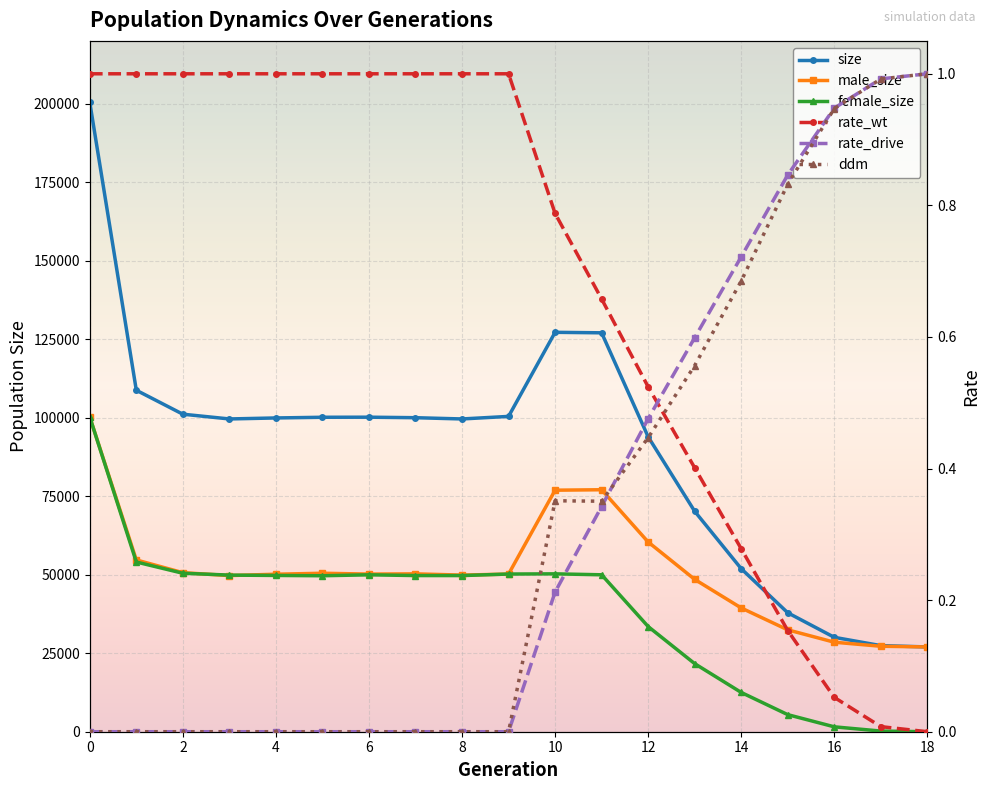

Is it true that rate_wt equals 0.5 at 2?

False